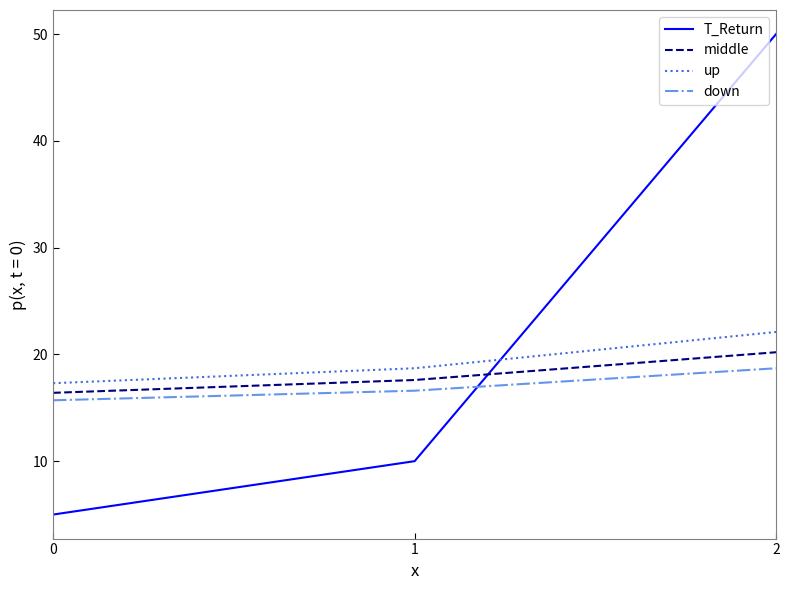

Which label corresponds to the largest value in the chart?

2